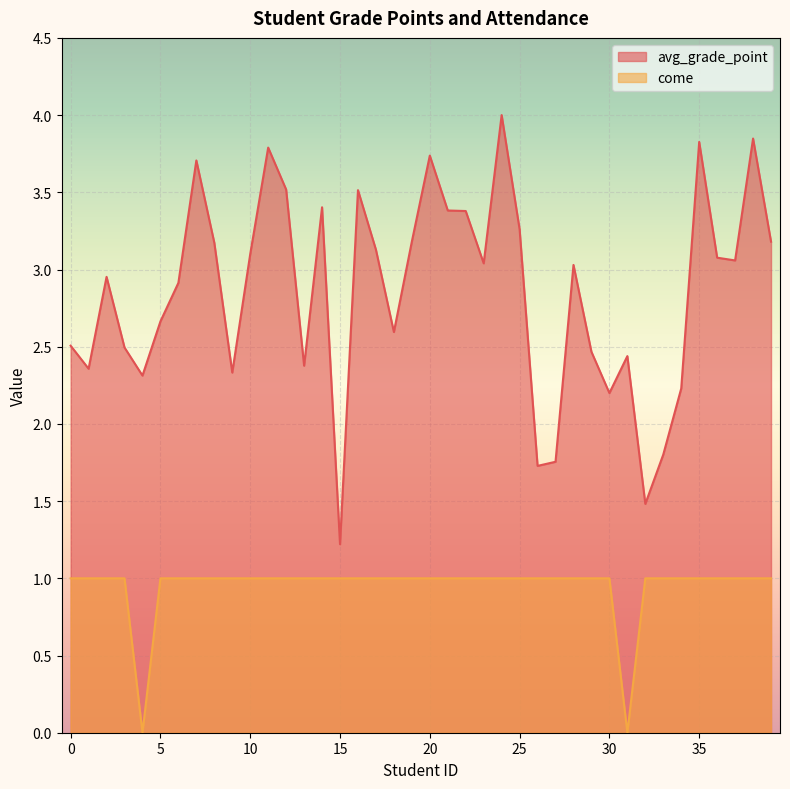

True or false: come has a value of 1.4 at 33.

False